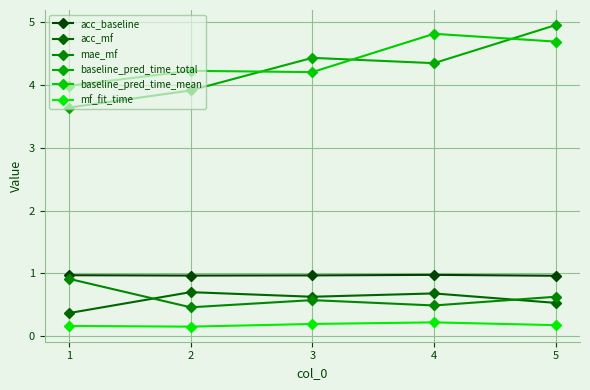

Rank the series by their maximum value, from highest to lowest.

baseline_pred_time_total, baseline_pred_time_mean, acc_baseline, mae_mf, acc_mf, mf_fit_time